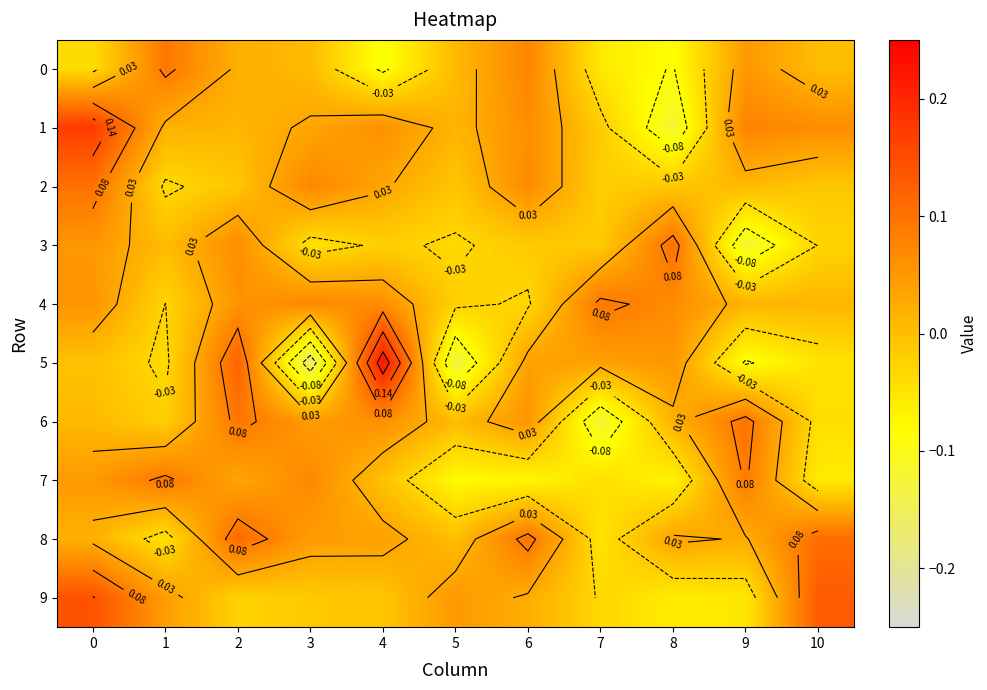

At how many categories does at least one series exceed 0?

11